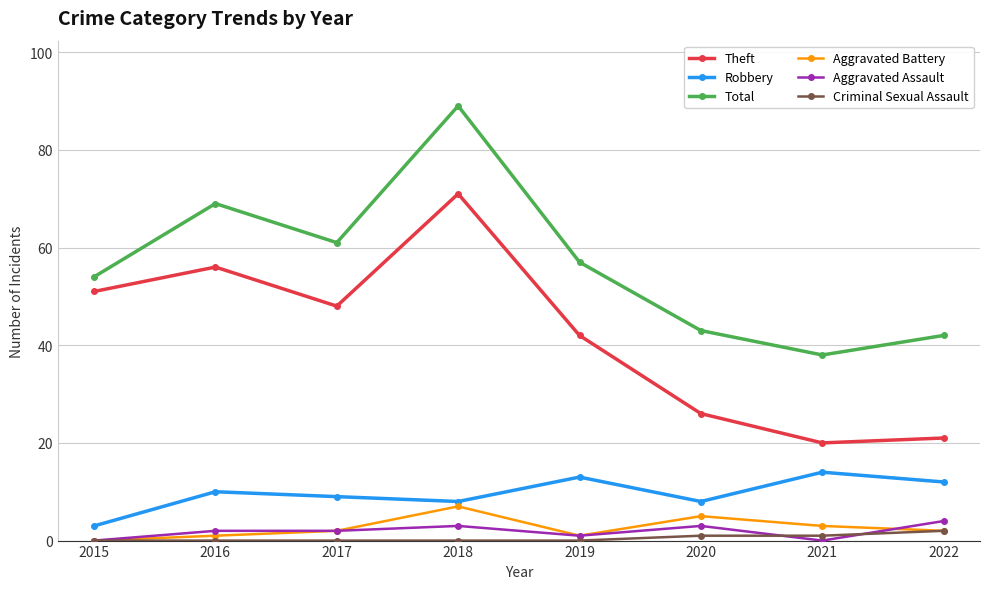

At how many categories does at least one series exceed 1?

8